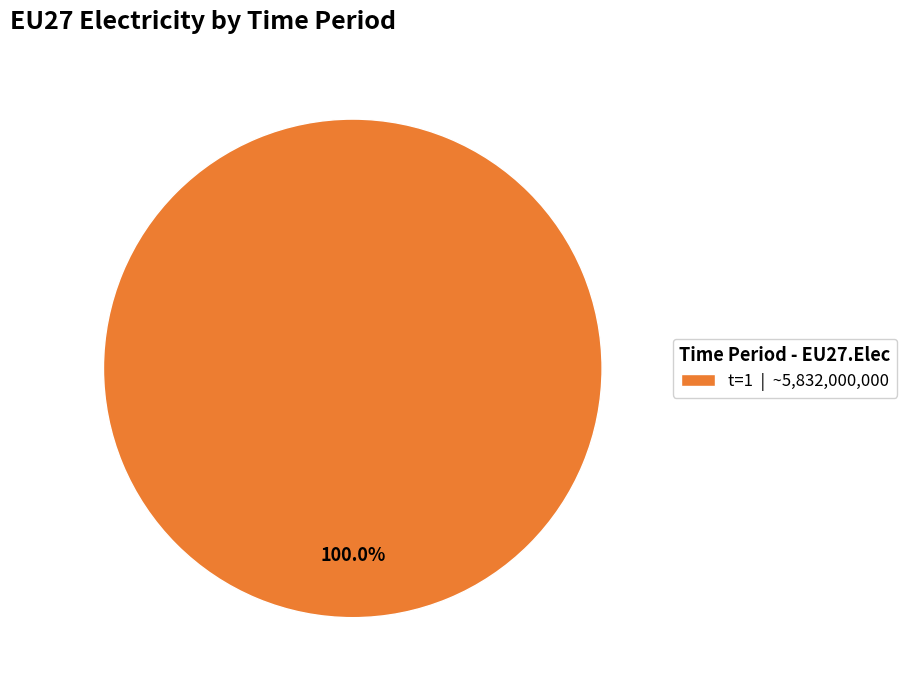

Rank the categories by value from highest to lowest.

t=1 | ~5,832,000,000